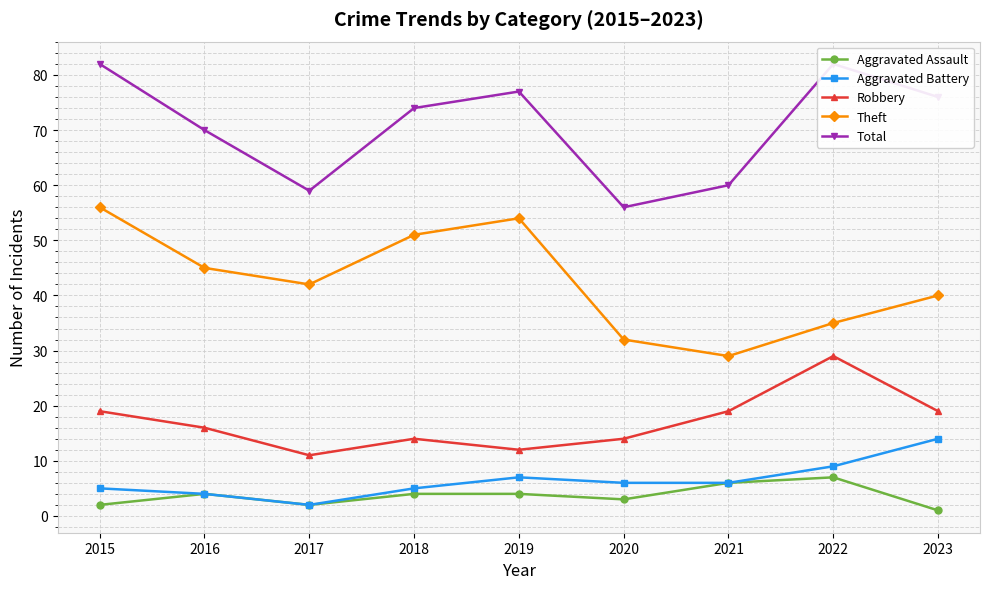

Reading left to right, what are all the values shown in this chart?

Aggravated Assault: 2	4	2	4	4	3	6	7	1
Aggravated Battery: 5	4	2	5	7	6	6	9	14
Robbery: 19	16	11	14	12	14	19	29	19
Theft: 56	45	42	51	54	32	29	35	40
Total: 82	70	59	74	77	56	60	82	76